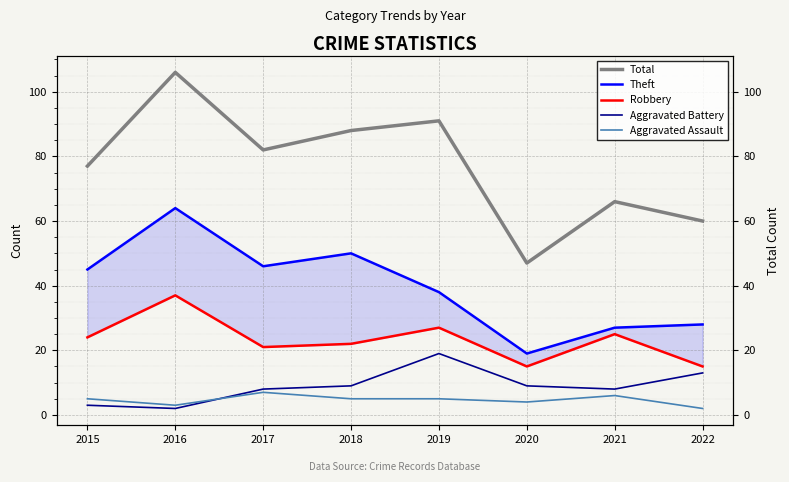

At which label does Aggravated Assault reach its minimum?

2022